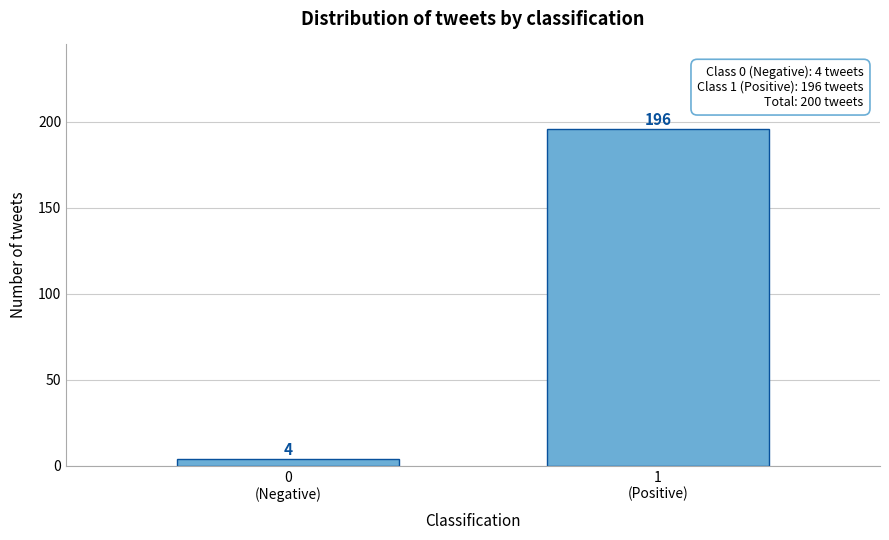

Reading left to right, extract all data points from this chart.

4	196